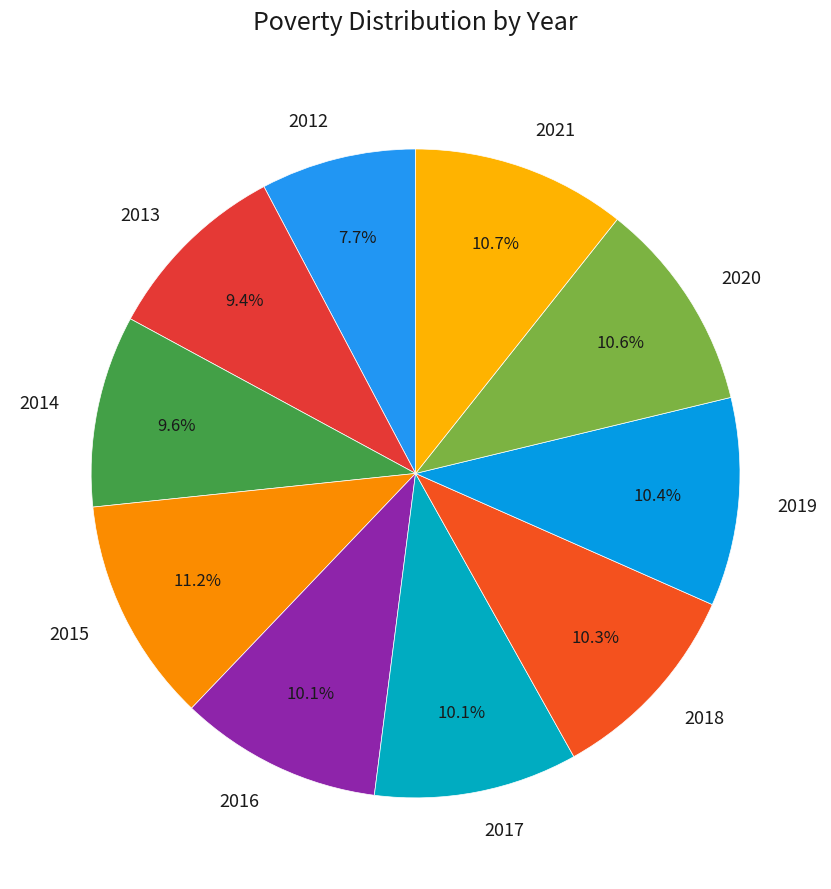

The 2013 slice represents 18% of the pie. True or false?

False